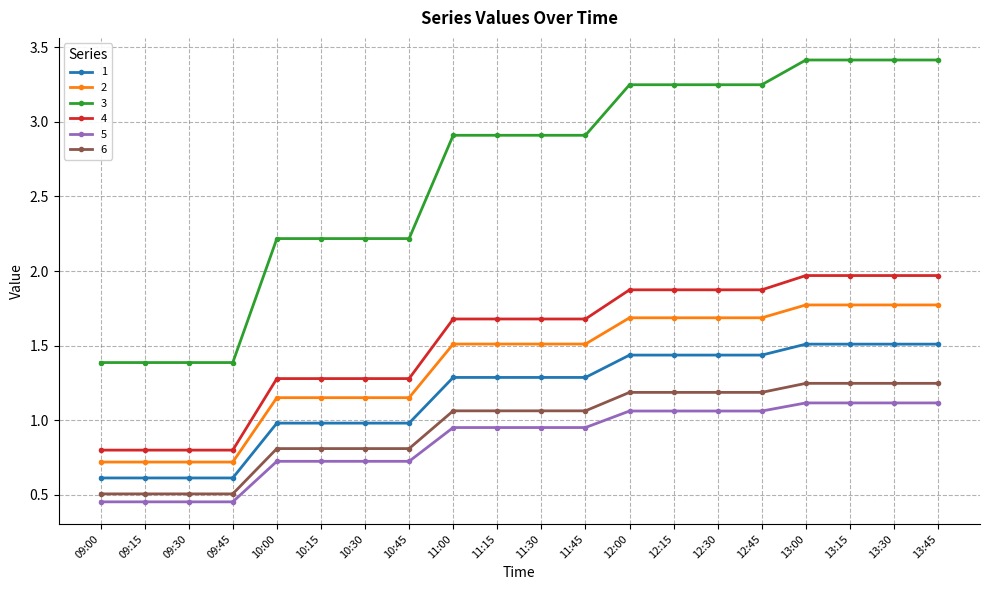

The value of 2 at 13:15 is 2.4. True or false?

False